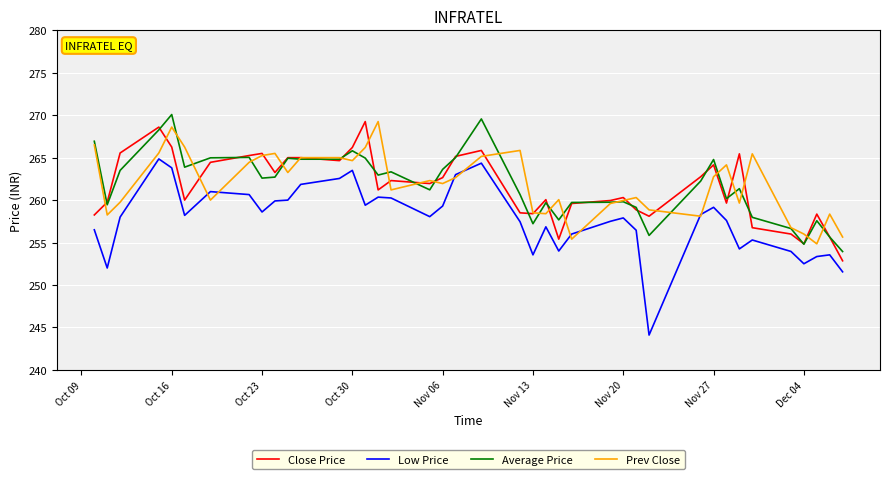

What is the maximum value shown in the chart?

270.1